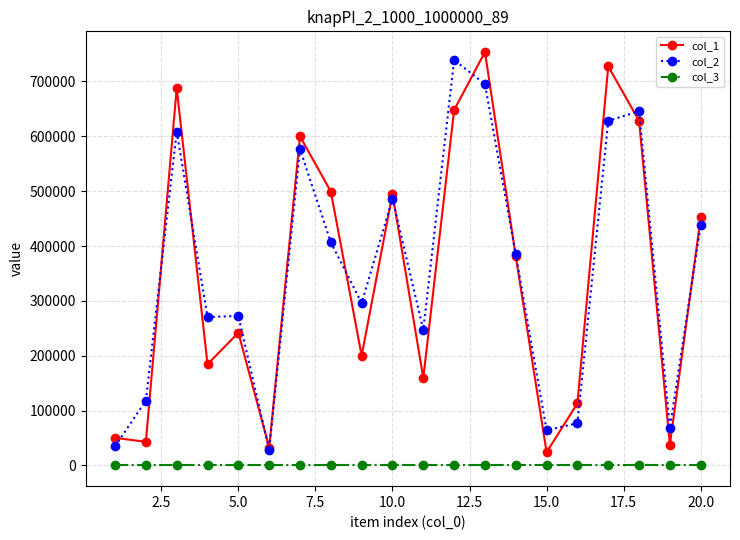

What is the greatest value displayed?

753742